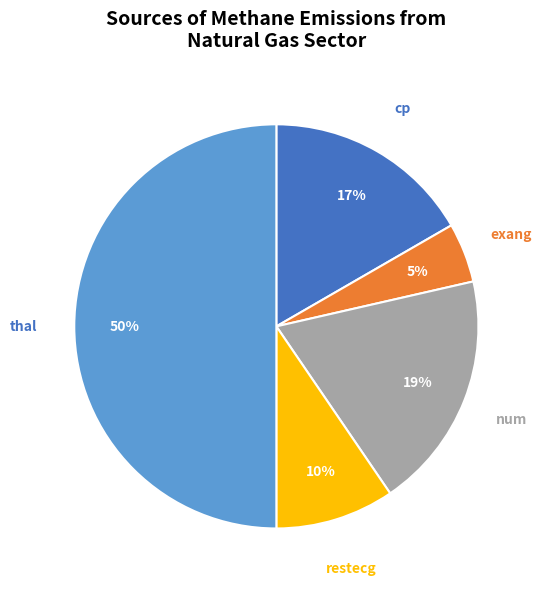

To the nearest percent, what is the difference between the largest and smallest slice percentages?

45%